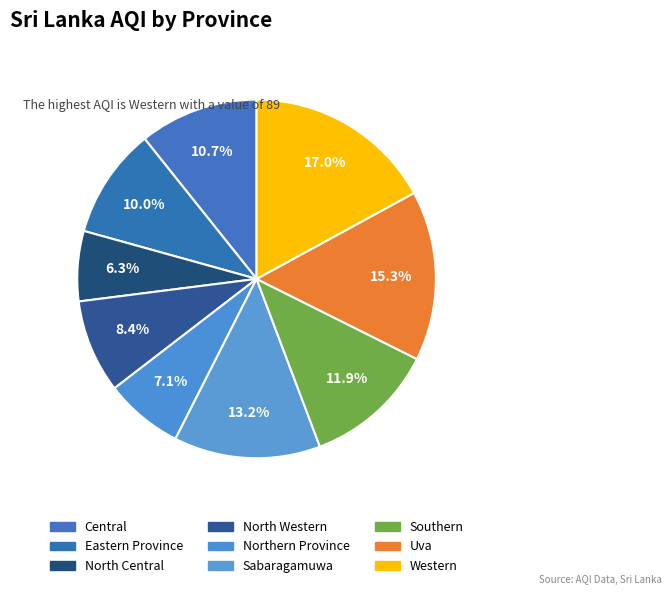

The Sabaragamuwa slice represents 24% of the pie. True or false?

False